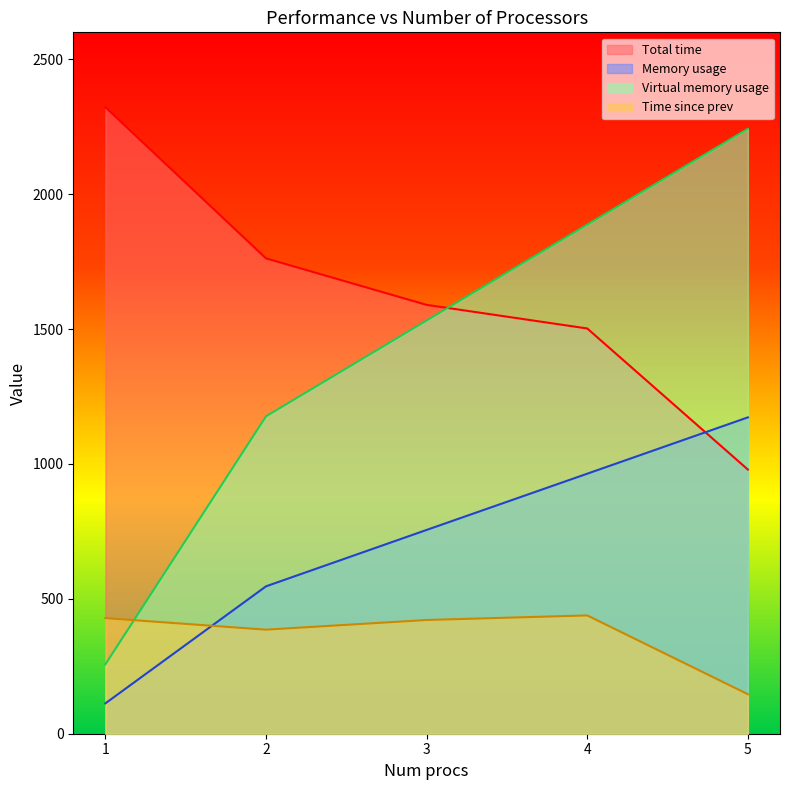

Rank the series by their average value, from highest to lowest.

Total time, Virtual memory usage, Memory usage, Time since prev